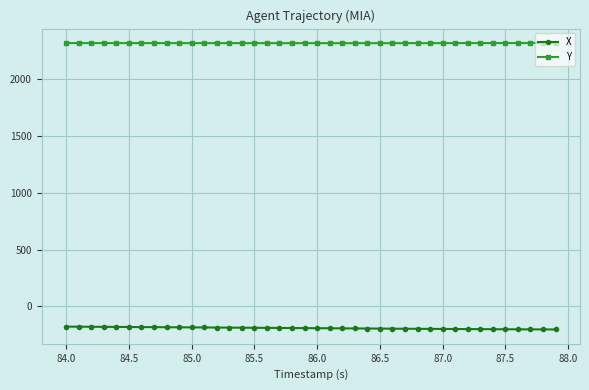

List the series in order of their overall mean, lowest first.

X, Y